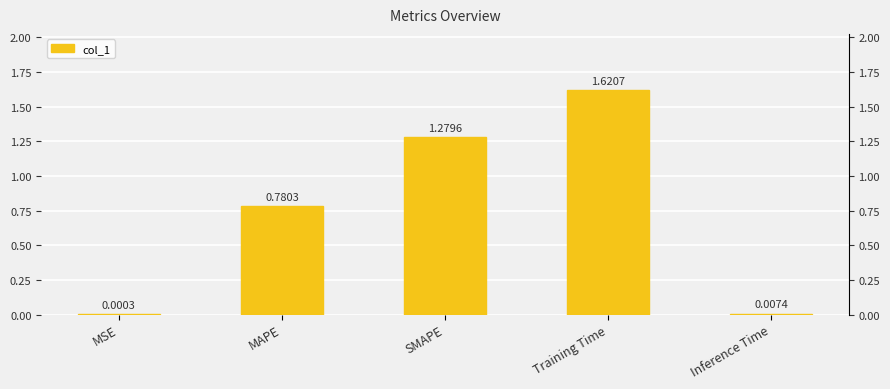

Are the bars grouped side by side (vs. stacked)?

No